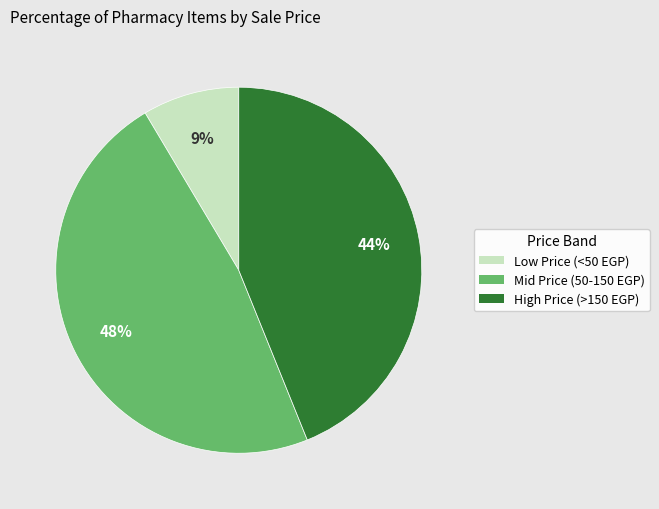

To the nearest percent, what is the average slice percentage?

33%